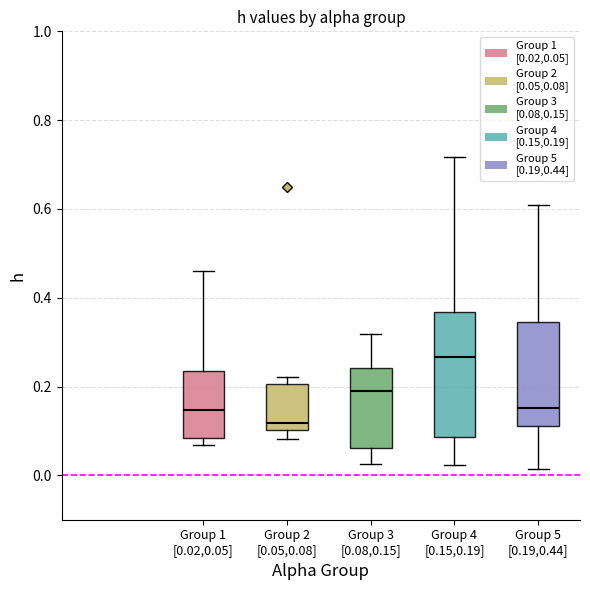

Reading left to right, transcribe this box plot: for each box, give where its median line is, the range the box spans, and where its two whiskers end, as read against the y-axis. The values are not printed on the chart, so give them approximately, as read against the axis.

Group 1 [0.02,0.05]: median 0.14, box 0.08 to 0.24, whiskers 0.06 to 0.46
Group 2 [0.05,0.08]: median 0.12, box 0.10 to 0.20, whiskers 0.08 to 0.22
Group 3 [0.08,0.15]: median 0.20, box 0.06 to 0.24, whiskers 0.02 to 0.32
Group 4 [0.15,0.19]: median 0.26, box 0.08 to 0.36, whiskers 0.02 to 0.72
Group 5 [0.19,0.44]: median 0.16, box 0.12 to 0.34, whiskers 0.02 to 0.60